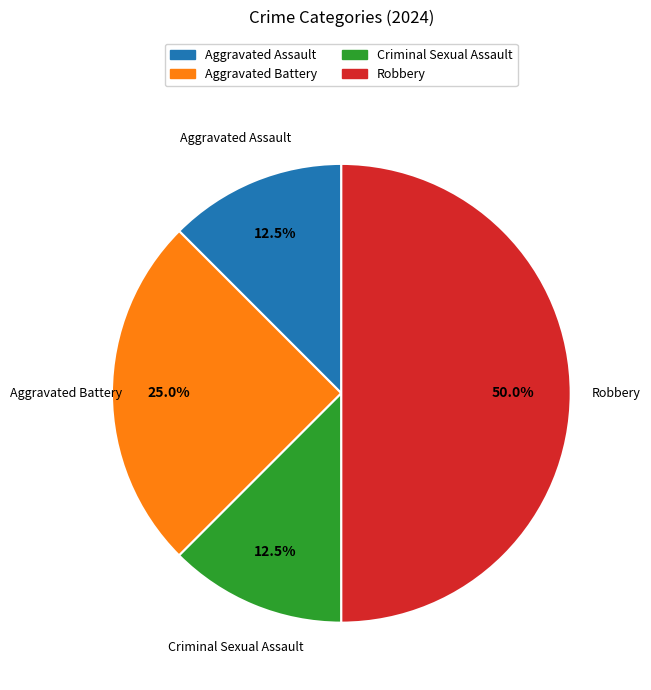

Does Aggravated Assault represent more than half of the total?

No